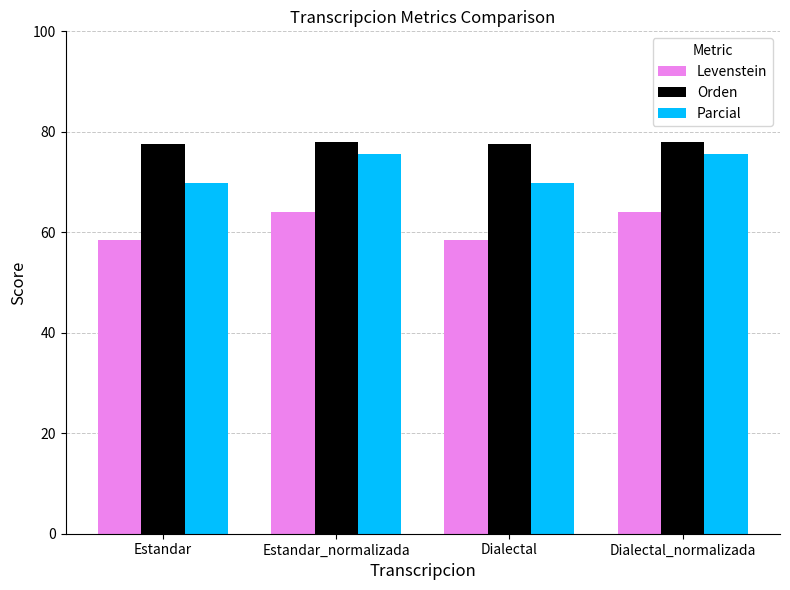

Read the Levenstein value at Dialectal_normalizada.

63.9